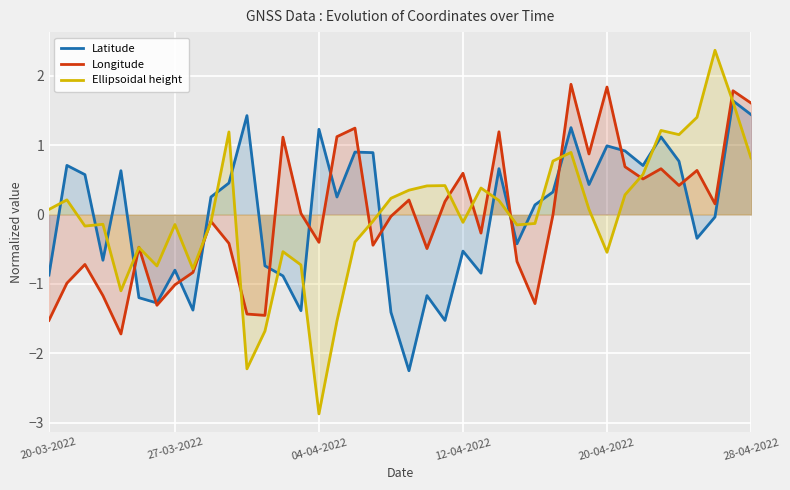

True or false: Latitude has a value of -0.9 at 20-03-2022.

True